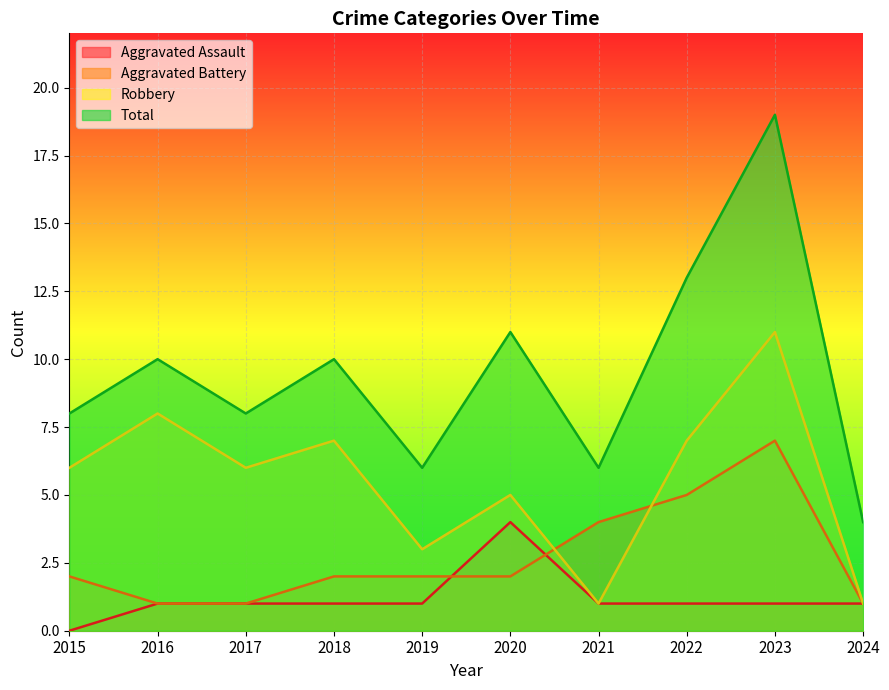

What is the average value of the Aggravated Assault series?

1